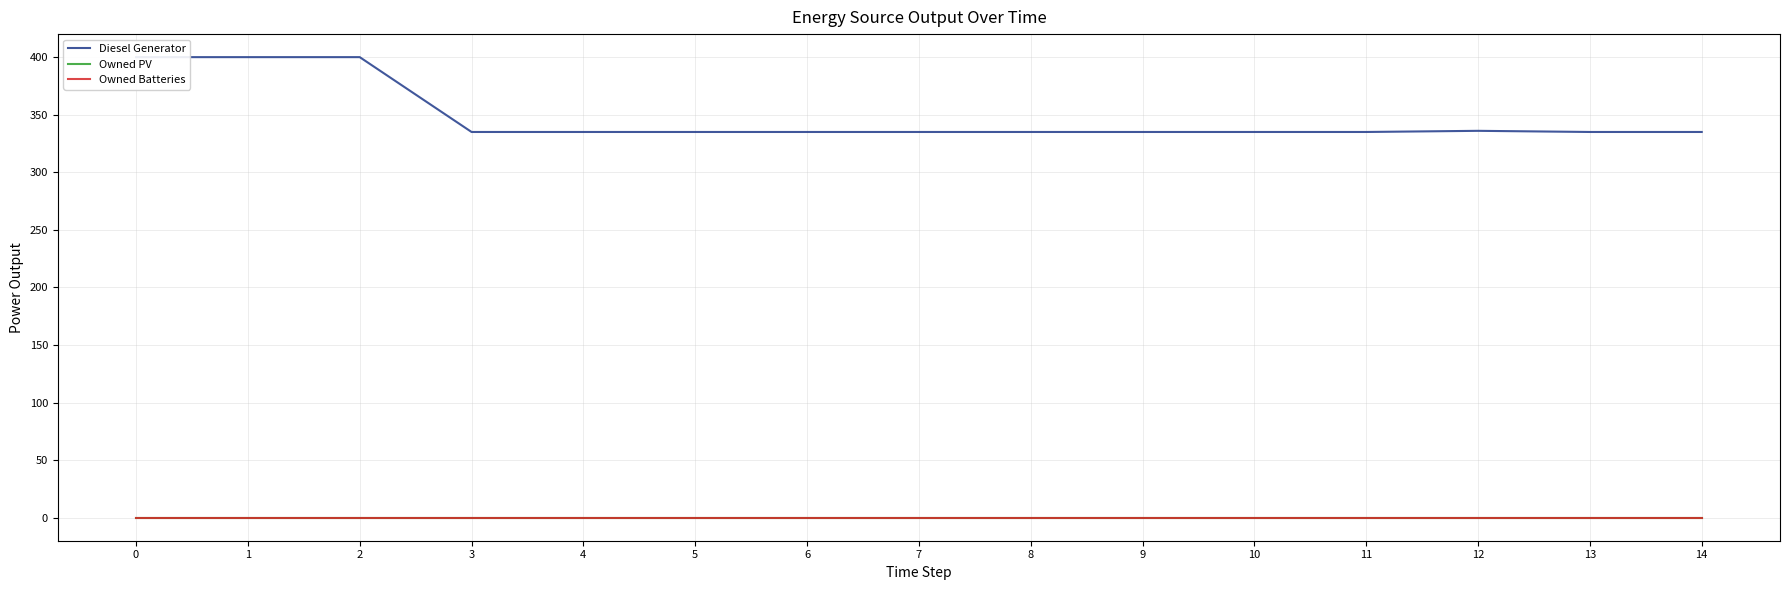

Reading left to right, list all the values displayed in this chart.

Diesel Generator: 400	400	400	335	335	335	335	335	335	335	335	335	336	335	335
Owned PV: 0	0	0	0	0	0	0	0	0	0	0	0	0	0	0
Owned Batteries: 0	0	0	0	0	0	0	0	0	0	0	0	0	0	0